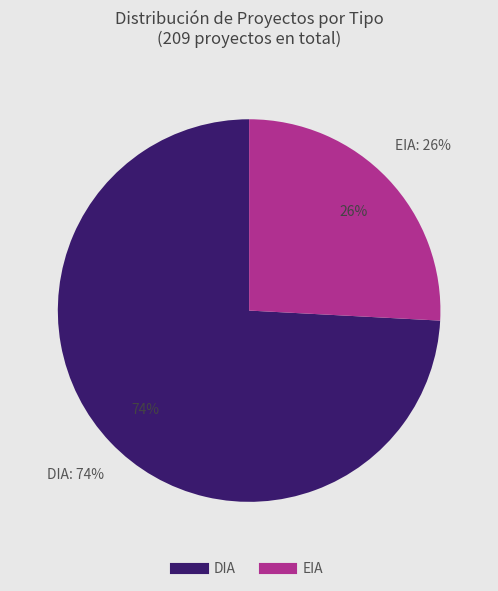

Approximately how many times larger is the value at EIA compared to DIA?

0.3